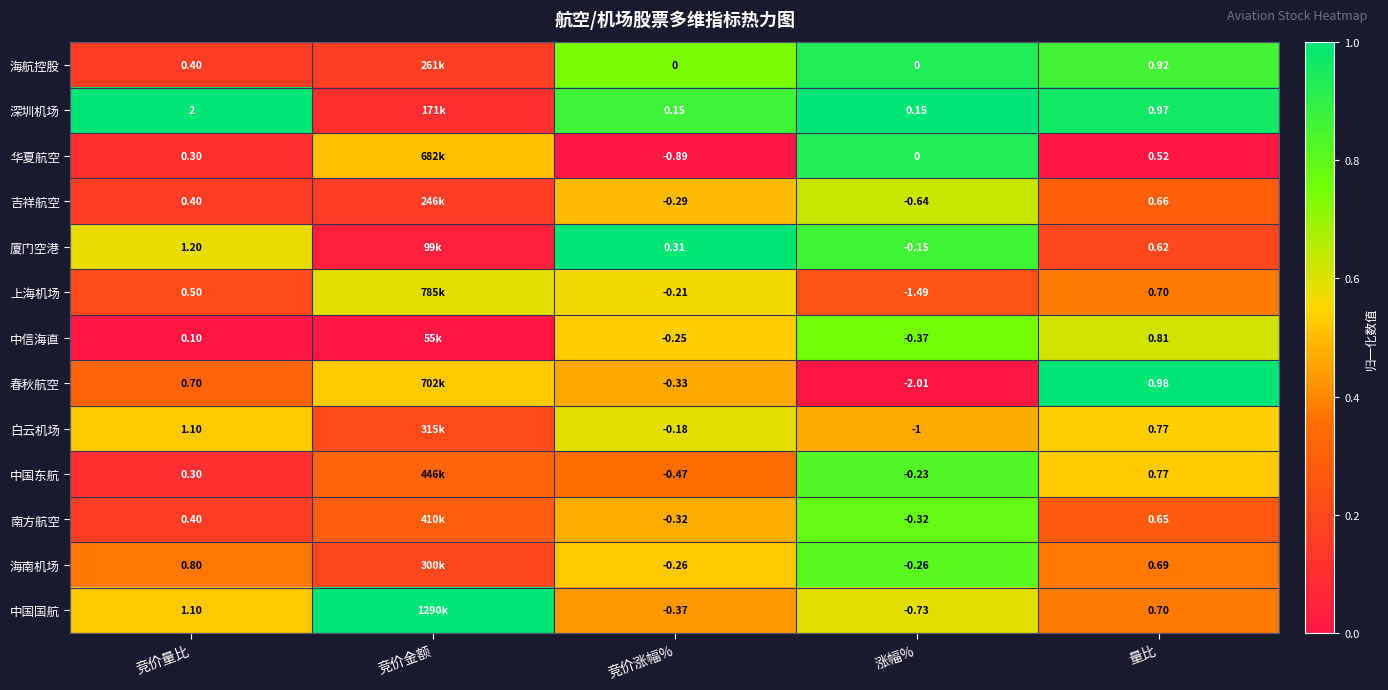

Is the value of 中国国航 at 竞价量比 greater than the value of 白云机场 at 量比?

Yes